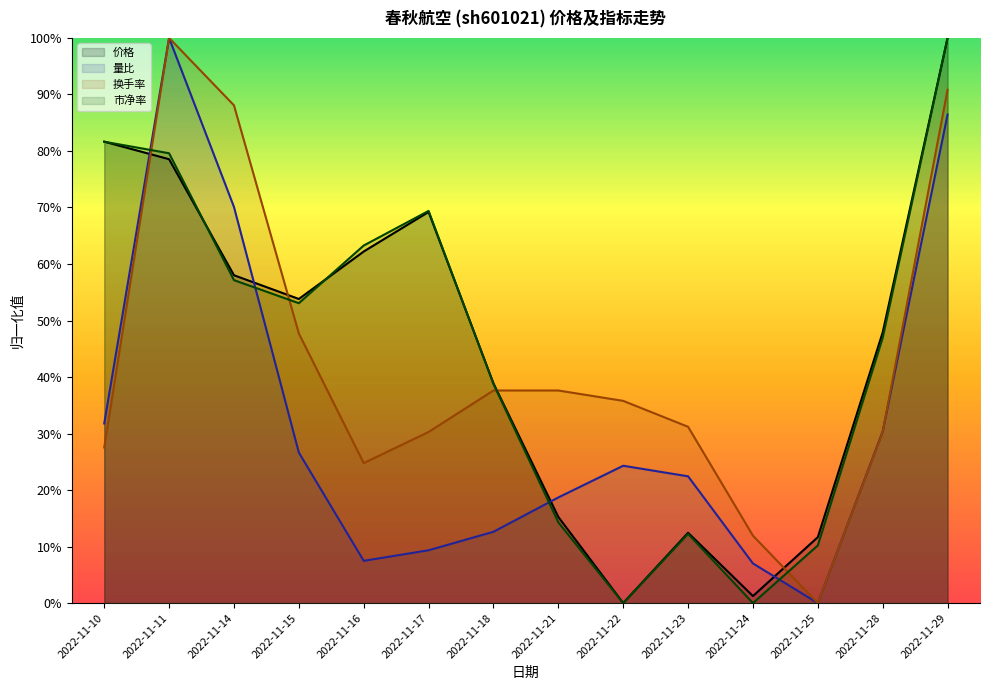

What is the value of the 市净率 point at the 14th from the left?

1.0